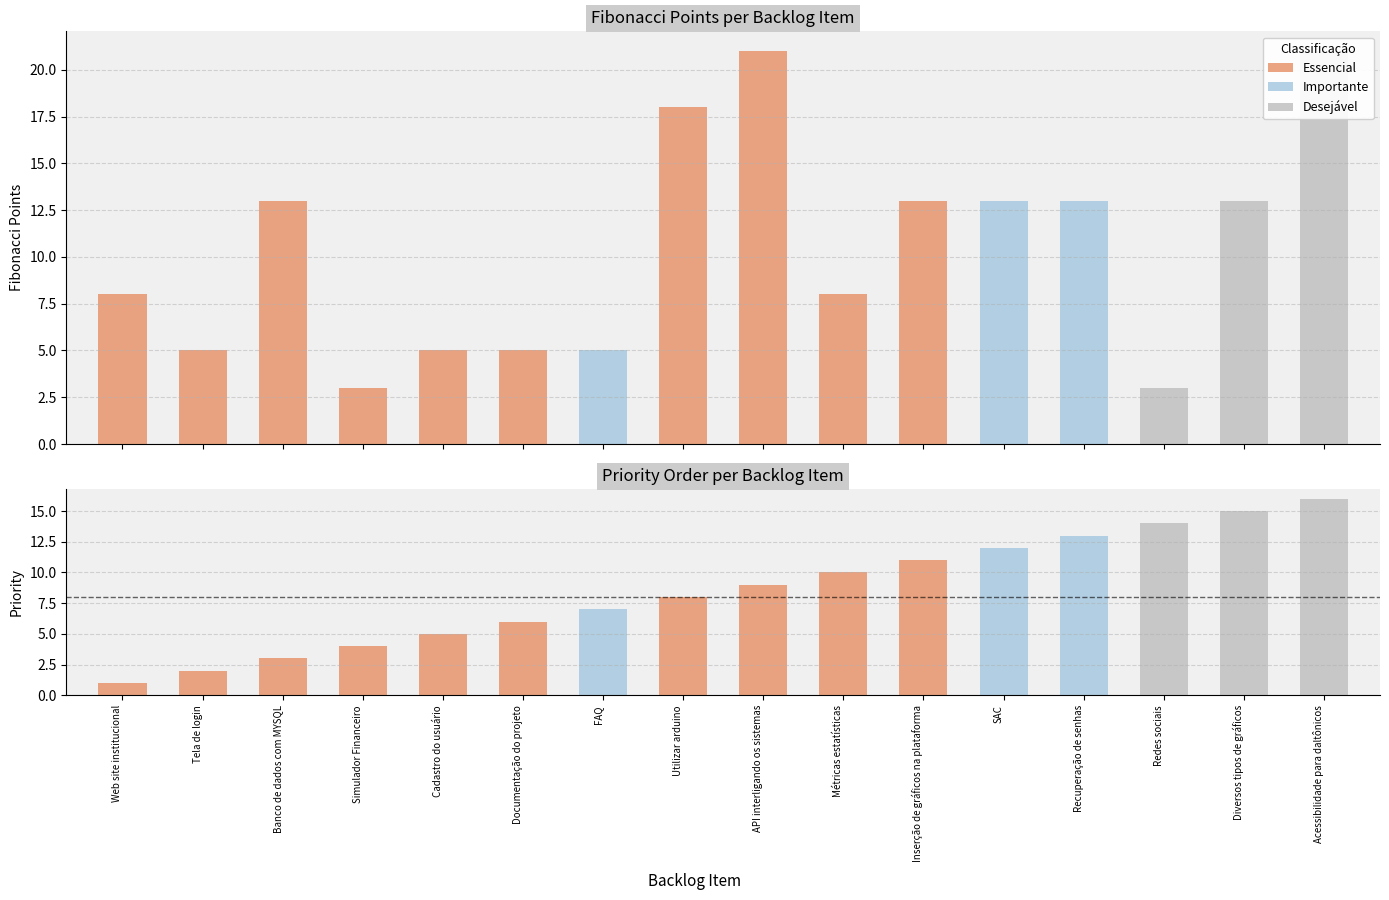

Reading left to right, transcribe all the data shown in this chart.

Fibonacci: 8	5	13	3	5	5	5	18	21	8	13	13	13	3	13	21
Prioridade: 1	2	3	4	5	6	7	8	9	10	11	12	13	14	15	16